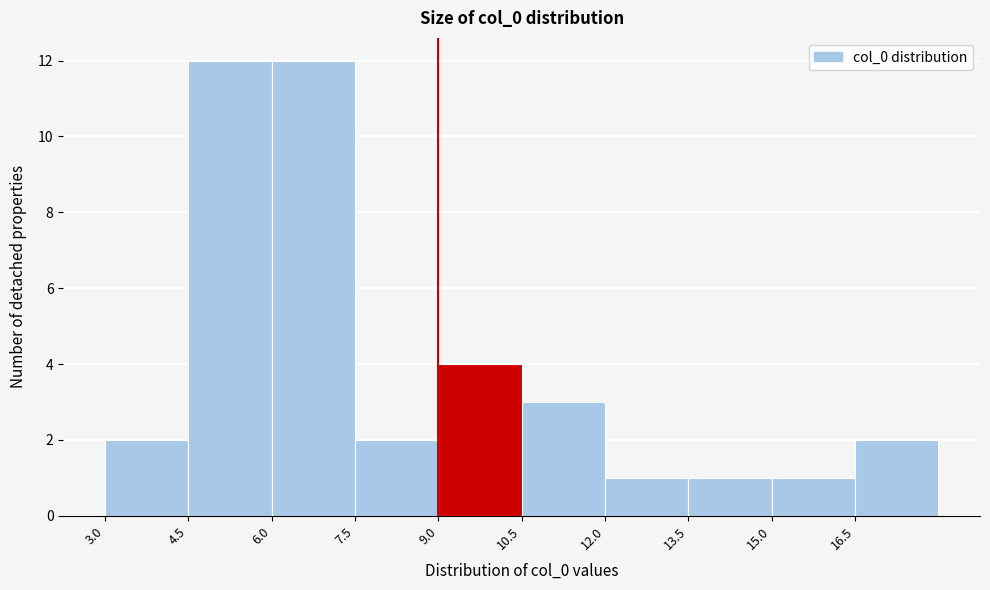

Reading left to right, list every bar in this chart as the range it spans on the x-axis followed by its height. Neither the bar edges nor the heights are printed on the chart, so give them approximately, as read against the axes.

3.0 to 4.5: 2
4.5 to 6.0: 12
6.0 to 7.5: 12
7.5 to 9.0: 2
9.0 to 10.5: 4
10.5 to 12.0: 3
12.0 to 13.5: 1
13.5 to 15.0: 1
15.0 to 16.5: 1
16.5 to 18.0: 2